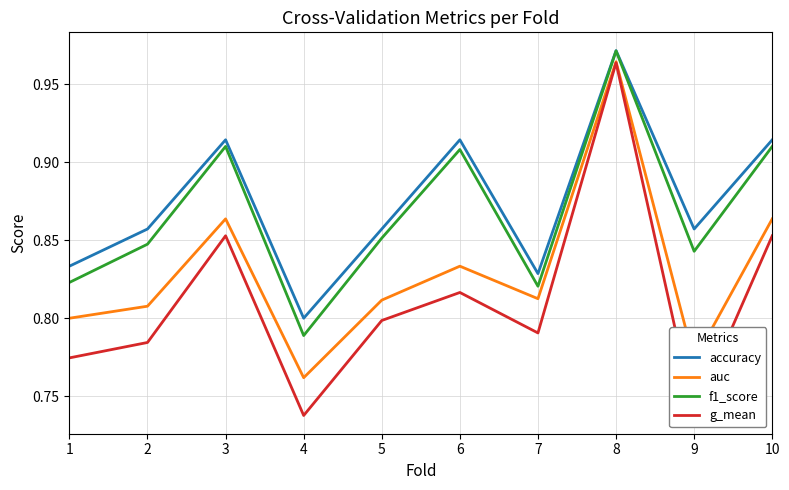

Which series has the largest total across all categories?

accuracy